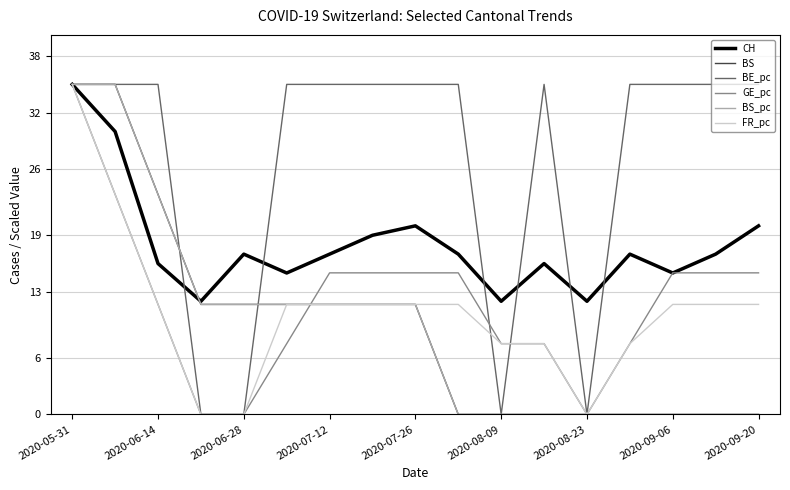

Which series has the largest total across all categories?

BE_pc